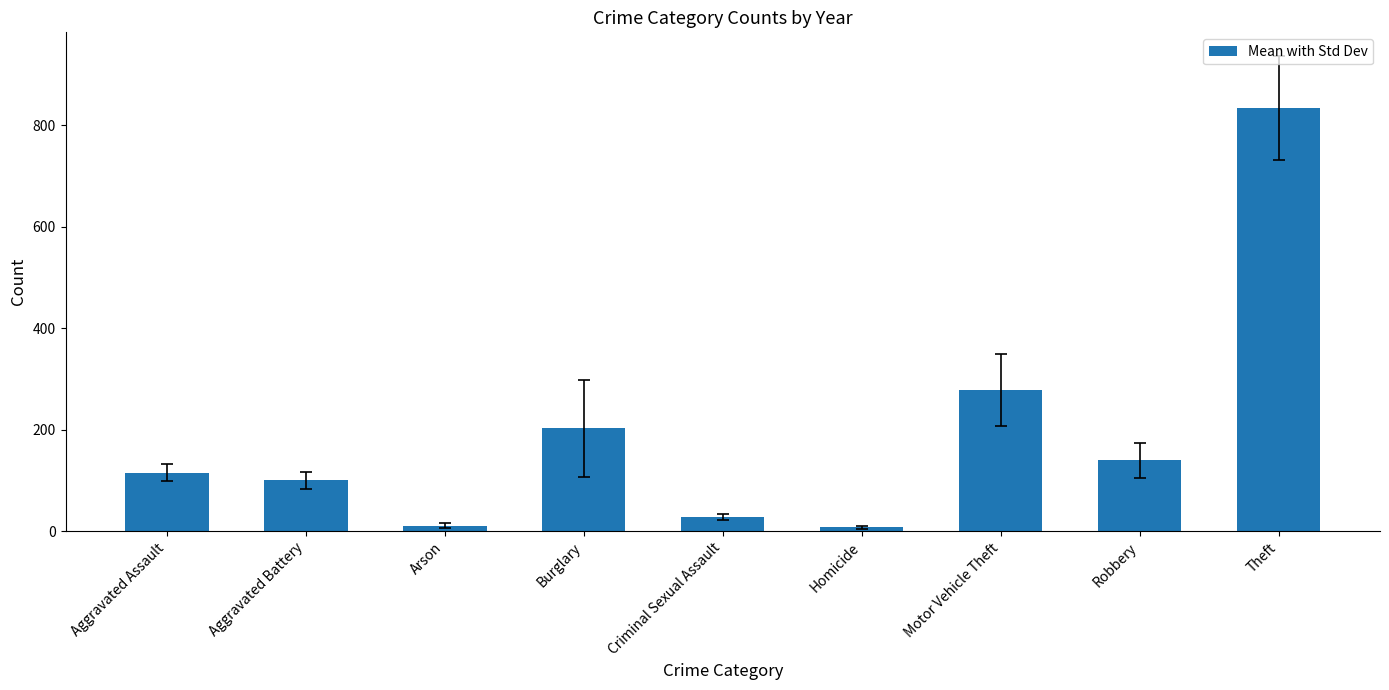

What is the average value?

190.7